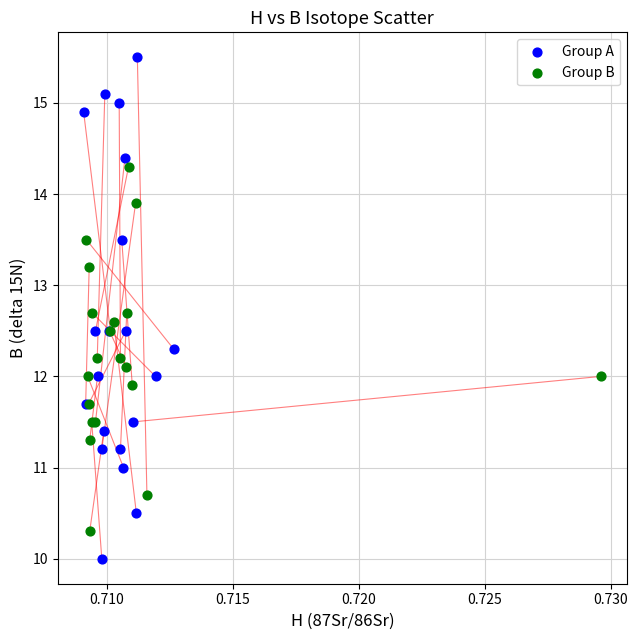

Which series has the largest Y range (max minus min)?

Group A